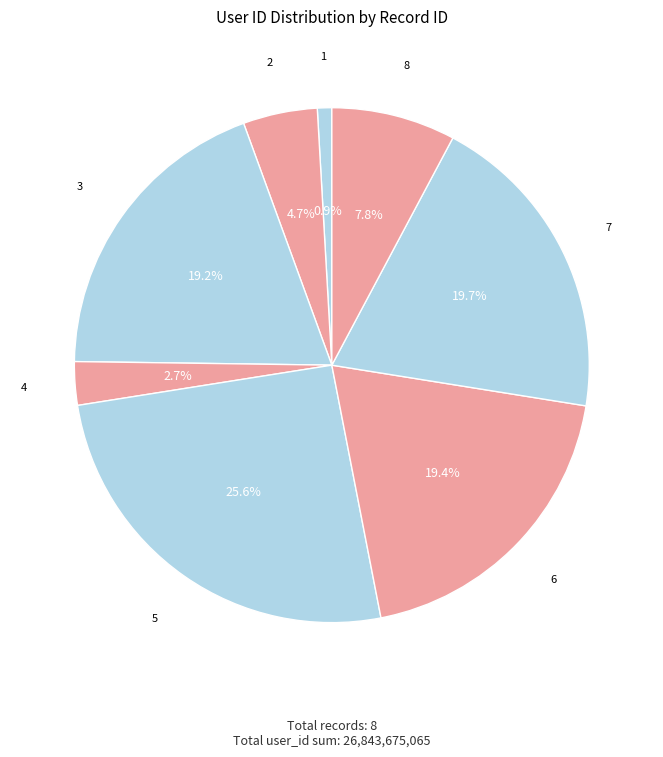

Which category has the biggest portion of the pie?

5